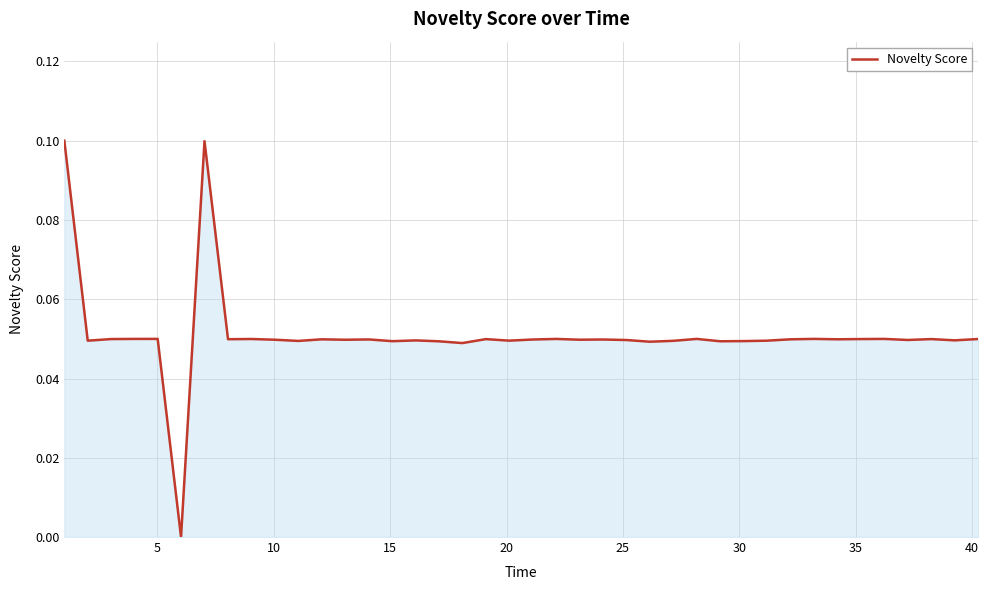

How many lines are shown in the chart?

1